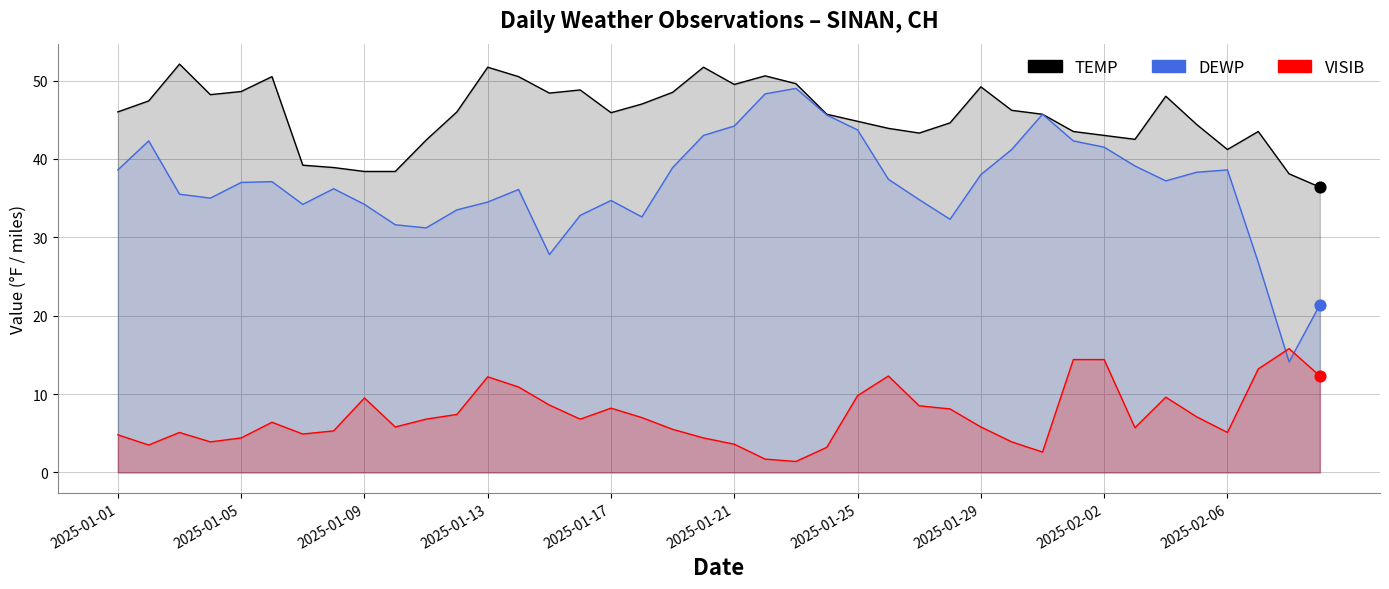

Which series has the widest spread of Y values?

DEWP